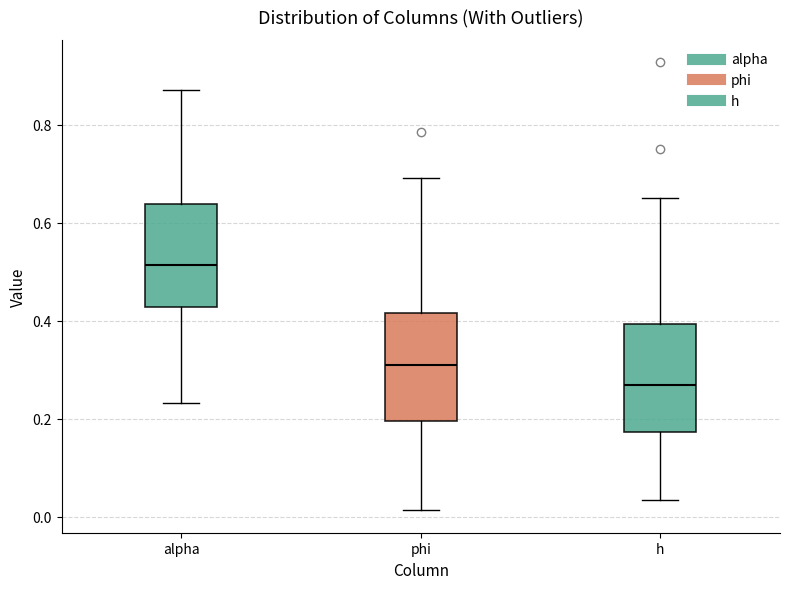

Where does the median line of the box for phi sit on the y-axis? The values are not printed on the chart, so give them approximately, as read against the axis.

0.30